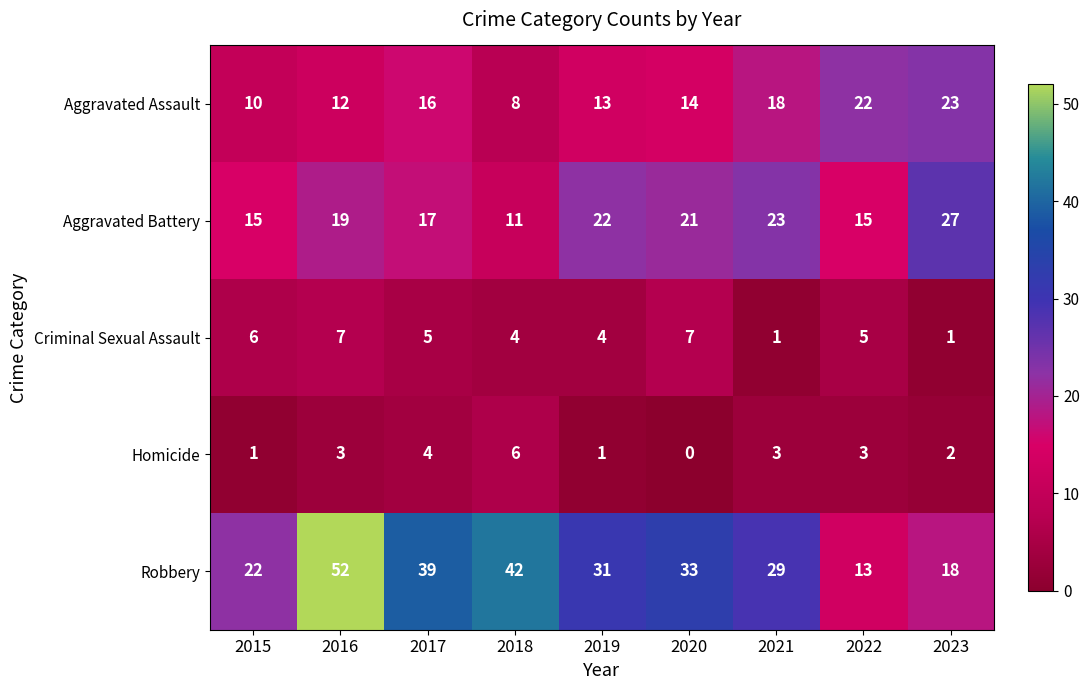

Which series has the largest range (max minus min)?

Robbery